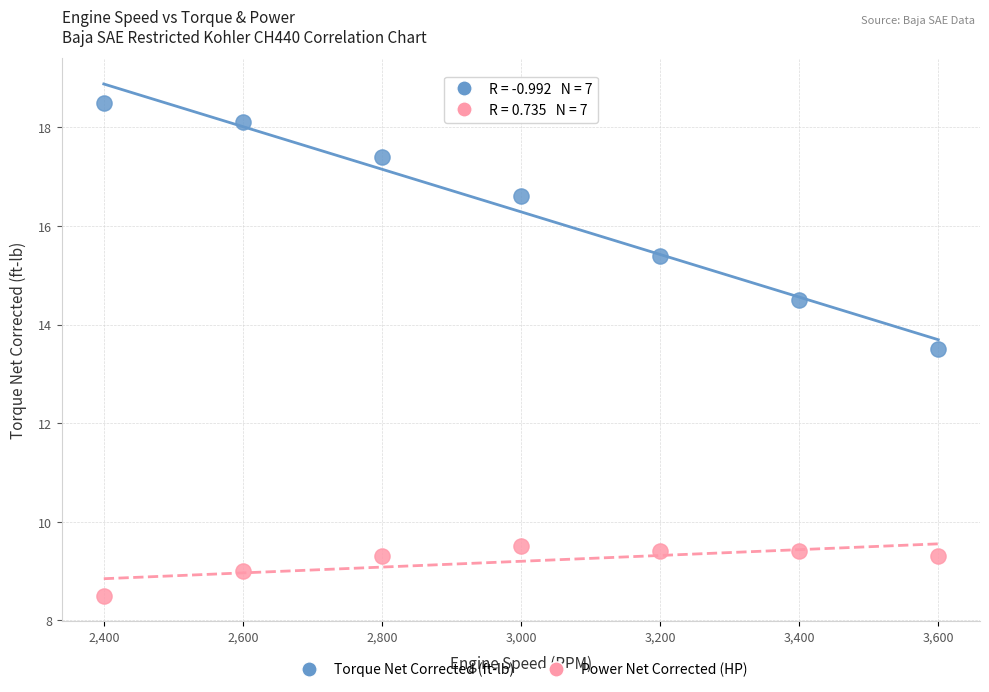

Across all data points, what is the range of Y values (max minus min)?

10.0